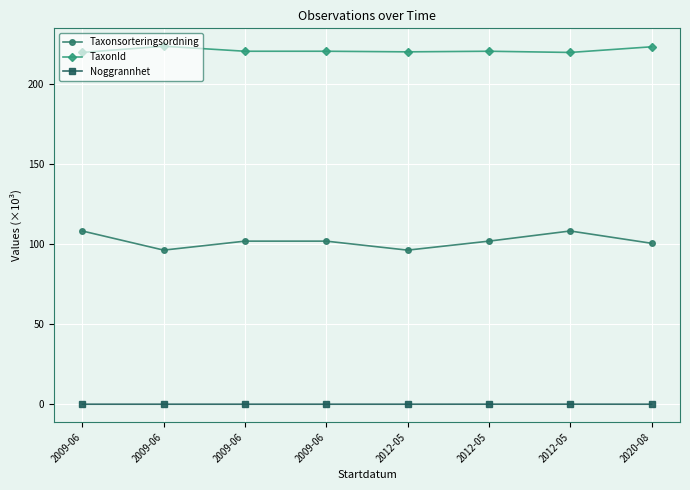

Rank the series at 2009-06 from highest to lowest value.

TaxonId, Taxonsorteringsordning, Noggrannhet